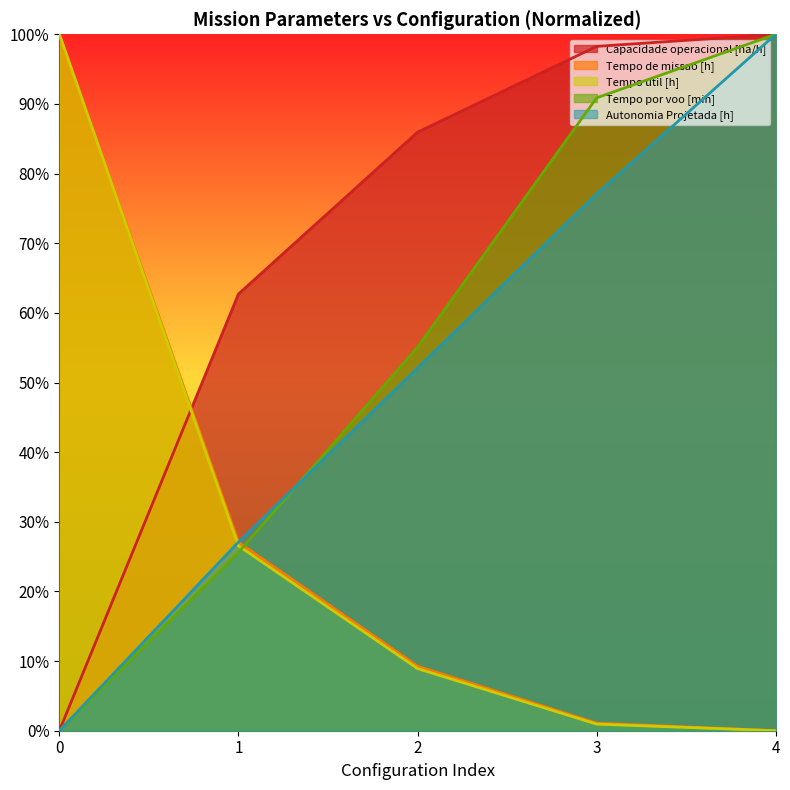

What is the difference between the highest and lowest values at 1?

37.1